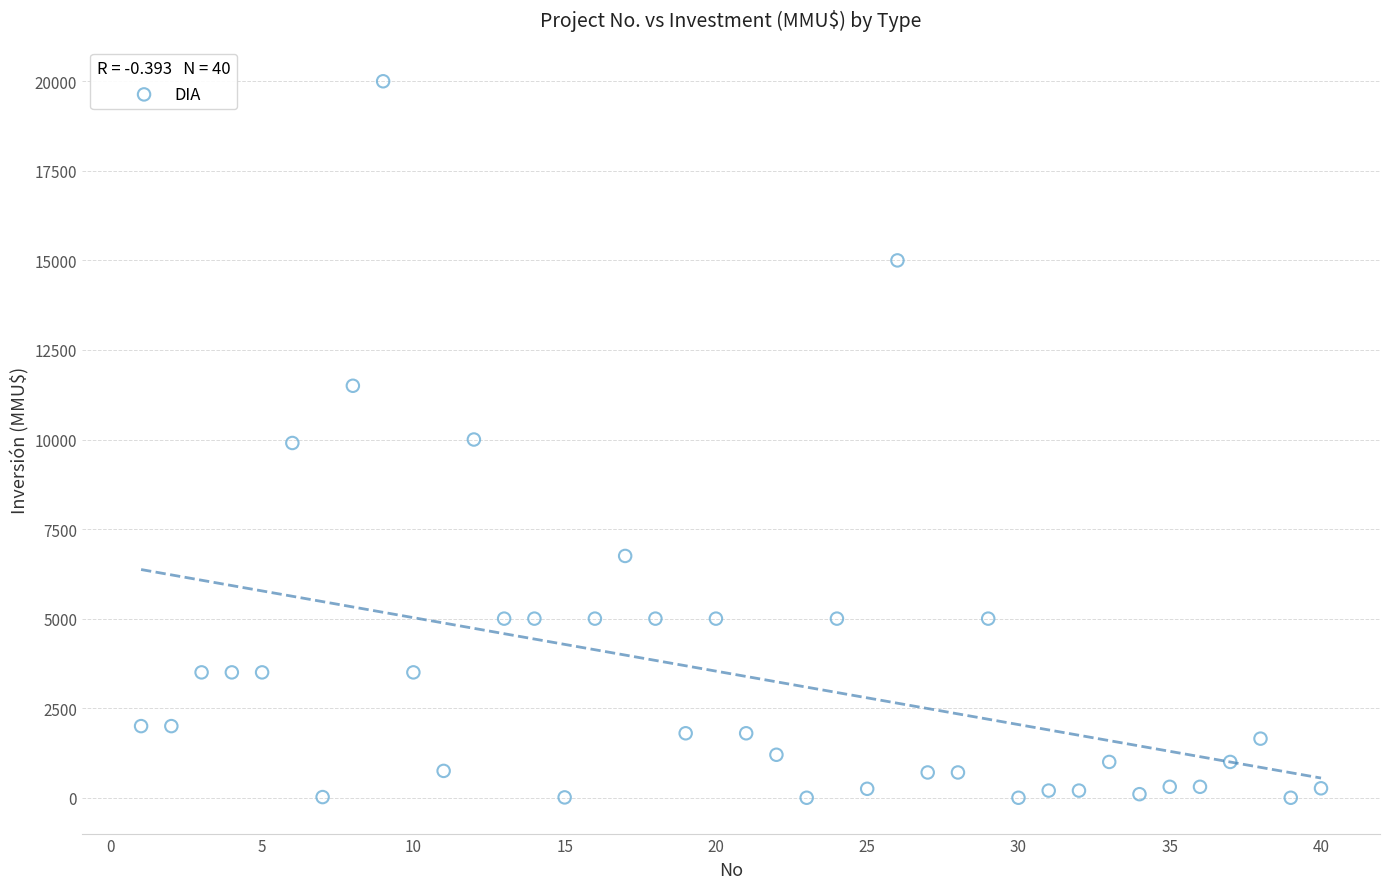

What is the range of Y values (max minus min)?

20000